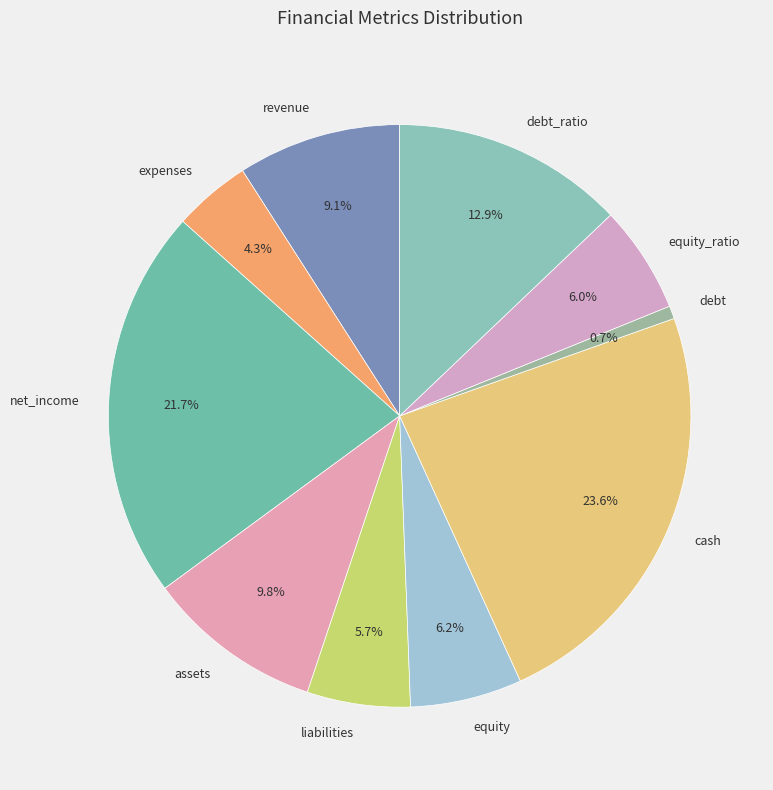

True or false: assets accounts for 10% of the total.

True